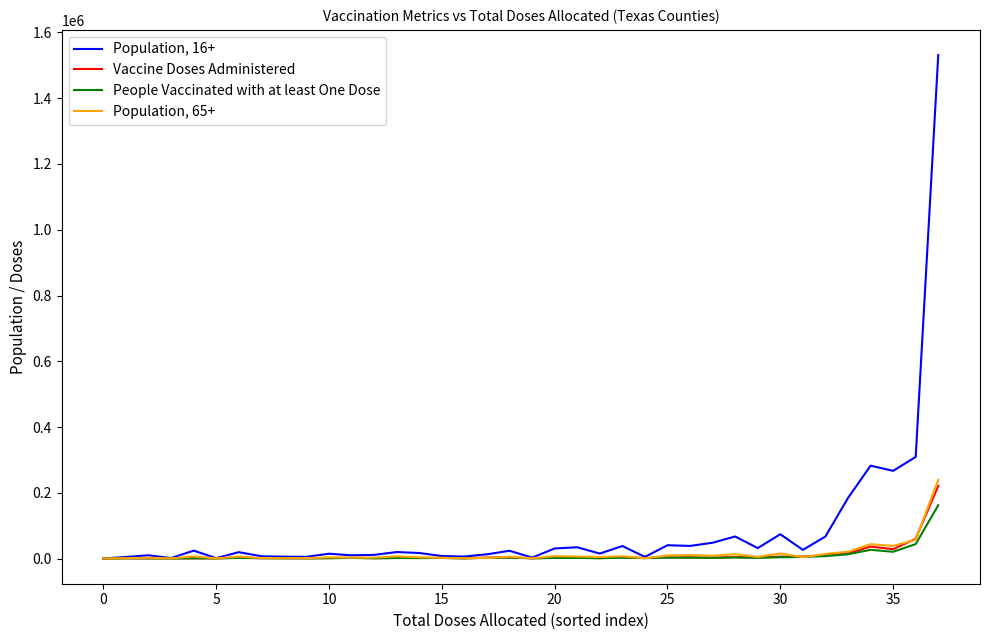

Which series has the largest total across all categories?

Population, 16+